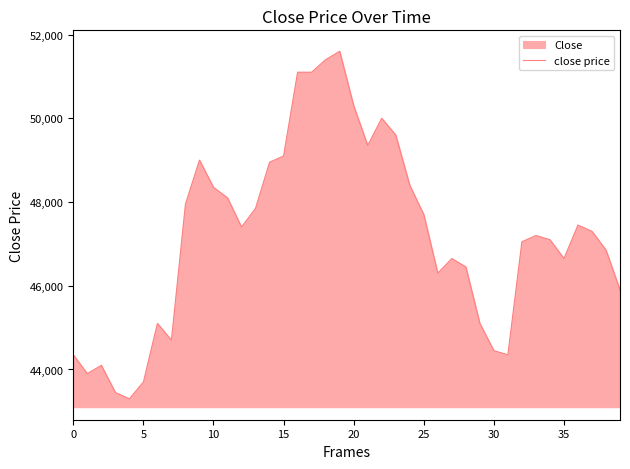

Is it true that the value at 11 is 48100?

True